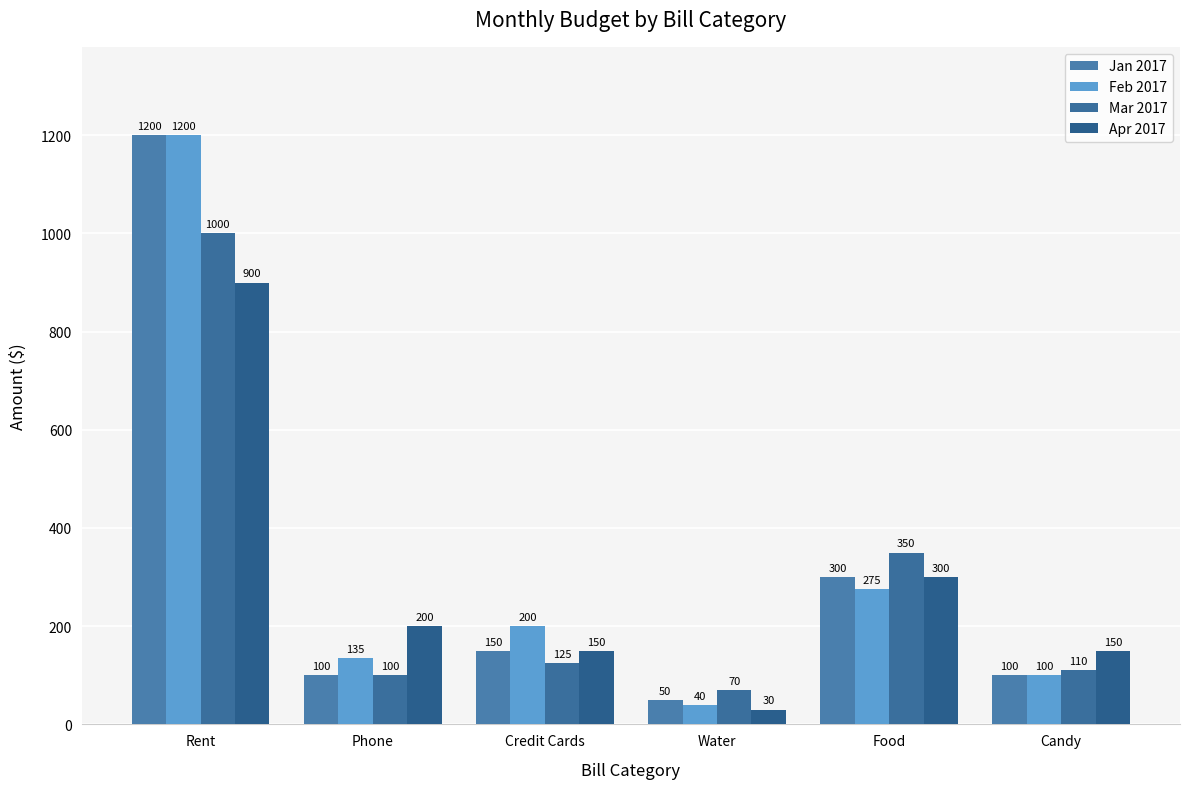

What position from the left is Credit Cards?

3